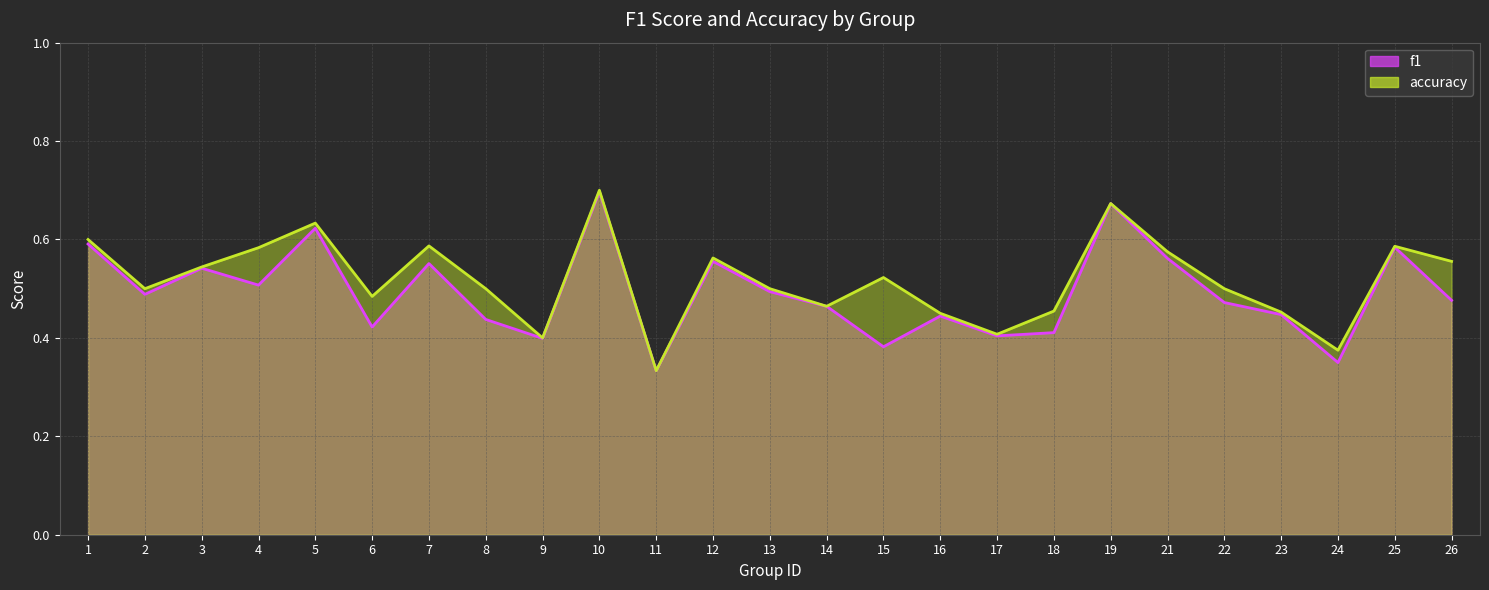

Rank the series by their maximum value, from highest to lowest.

accuracy, f1